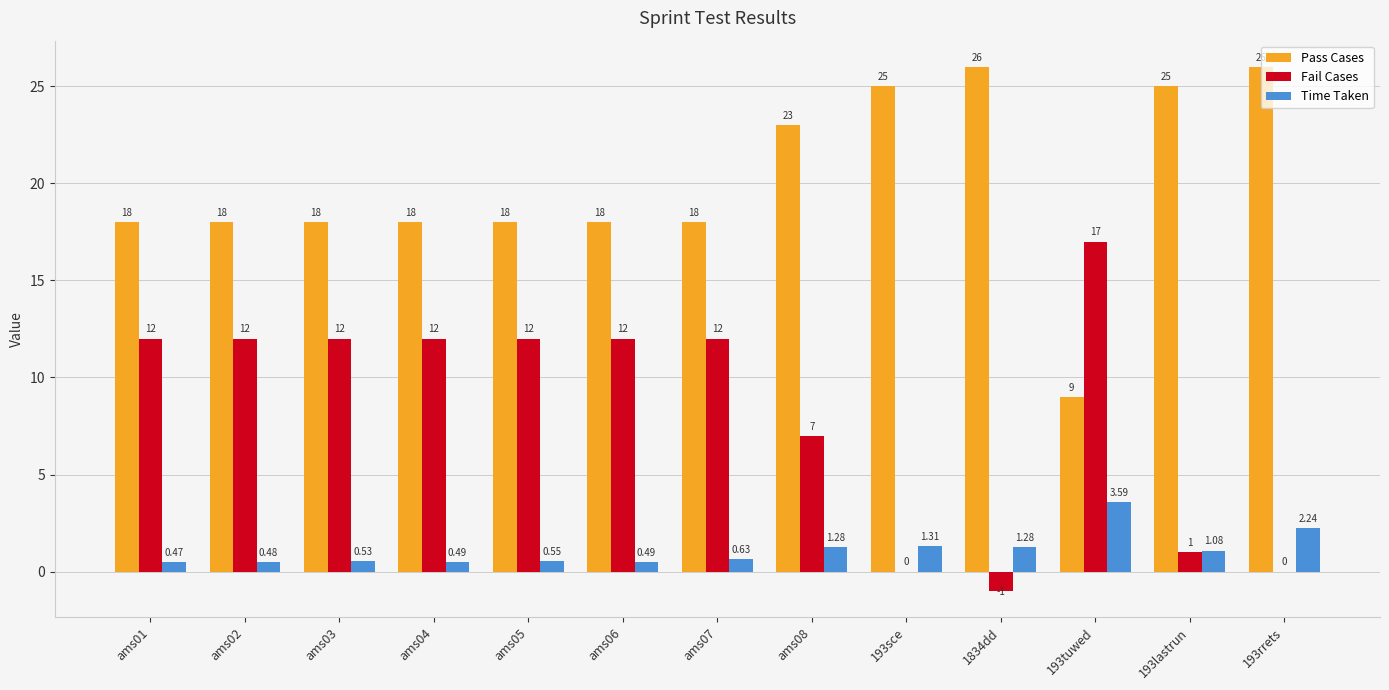

Between ams08 and 1834dd, which series saw the biggest shift?

Fail Cases